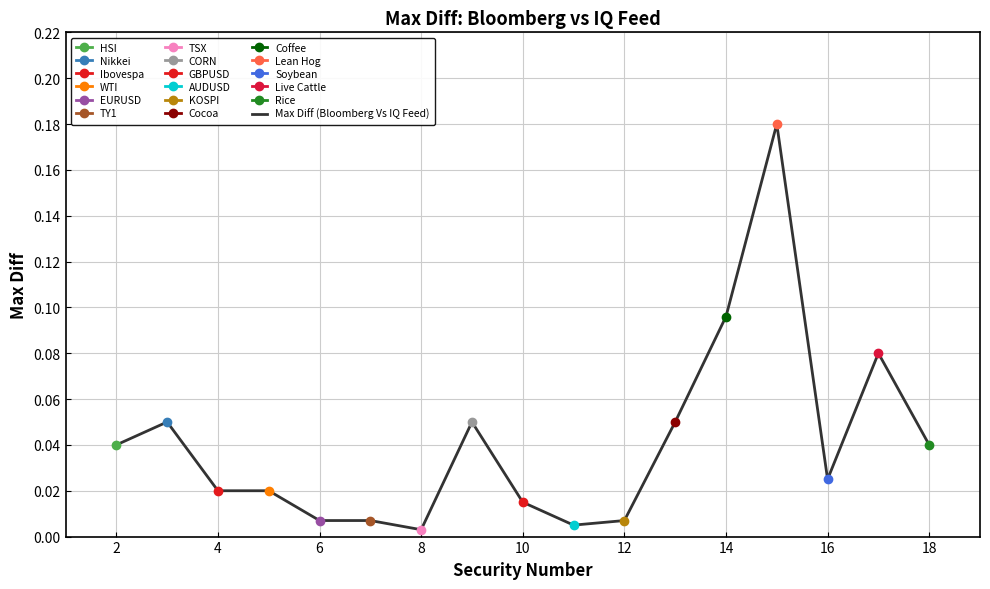

Is it true that the value at 14 is 0.1?

True